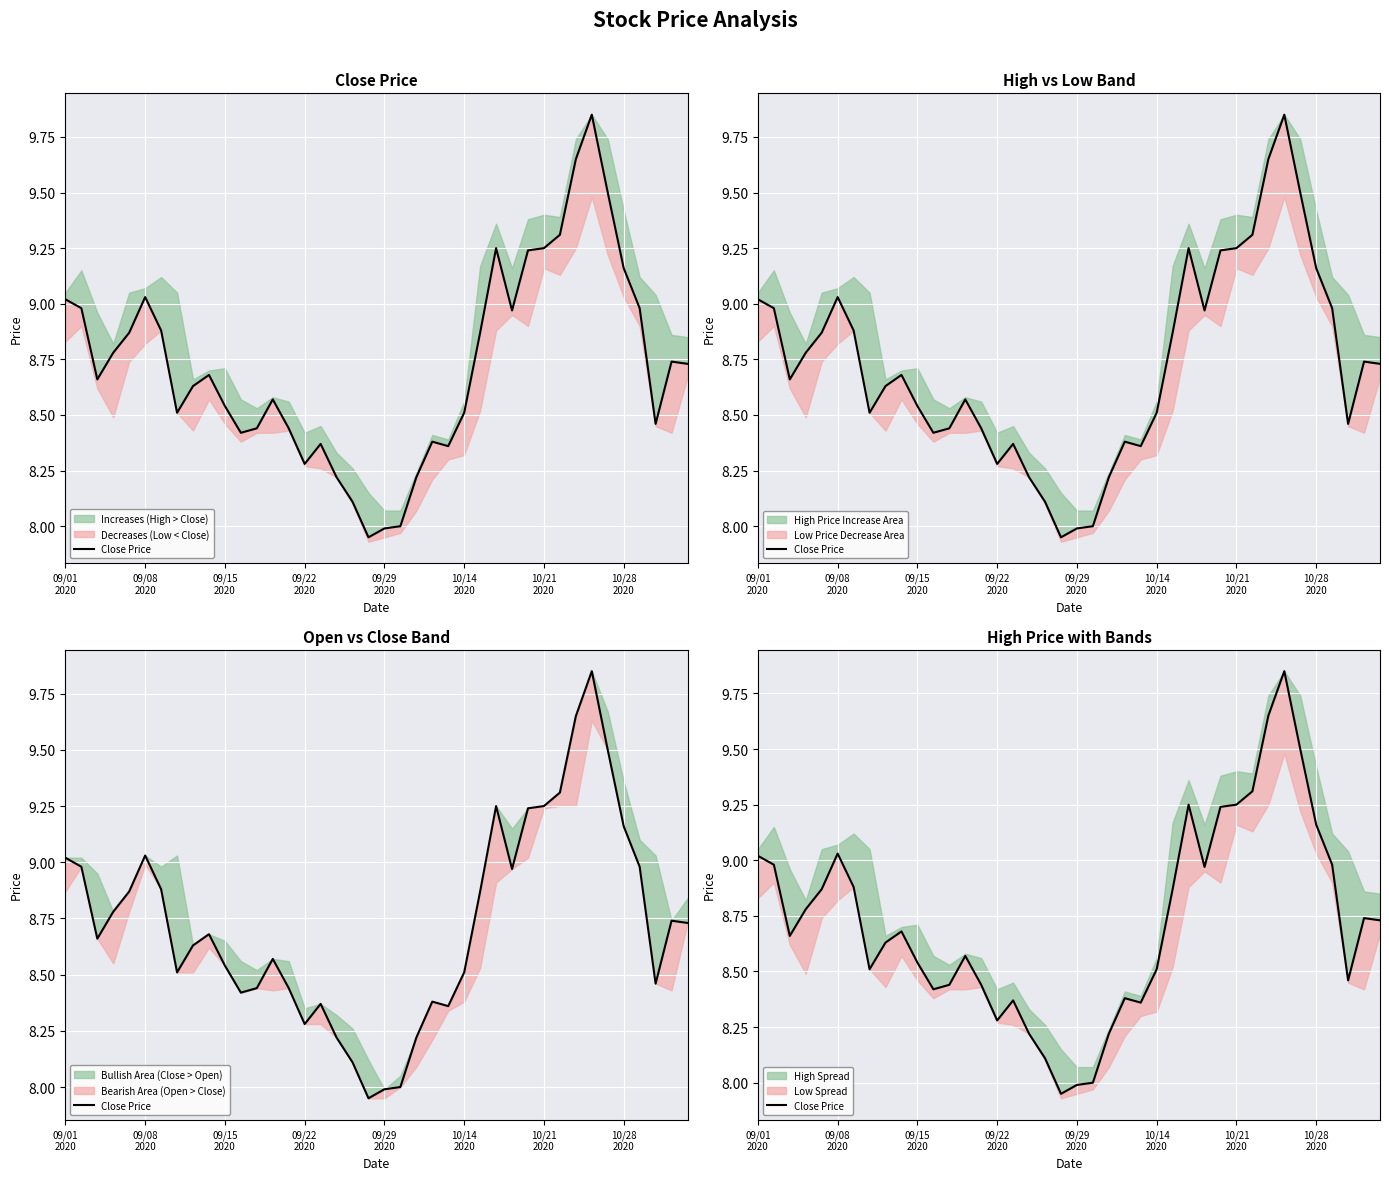

Reading left to right, list all the values displayed in this chart.

9.0	9.0	8.7	8.8	8.9	9.0	8.9	8.5	8.6	8.7	8.5	8.4	8.4	8.6	8.4	8.3	8.4	8.2	8.1	8.0	8.0	8.0	8.2	8.4	8.4	8.5	8.9	9.2	9.0	9.2	9.2	9.3	9.7	9.8	9.5	9.2	9.0	8.5	8.7	8.7